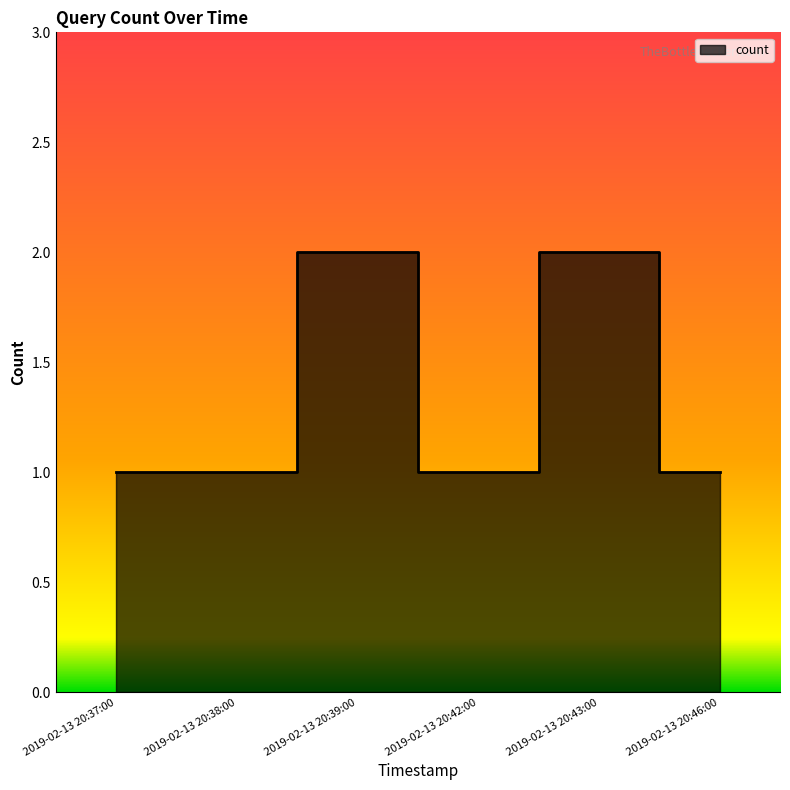

The chart shows a value of 1 at 2019-02-13 20:42:00. True or false?

True